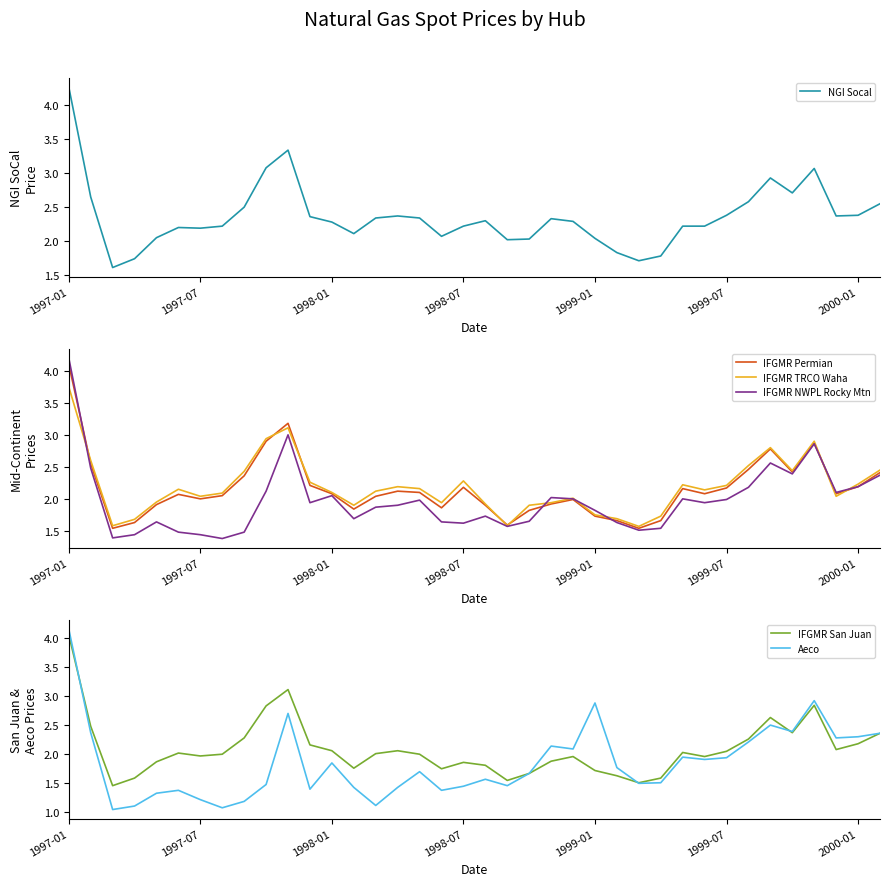

True or false: IFGMR TRCO Waha has more than 2 points higher than both neighbors.

True